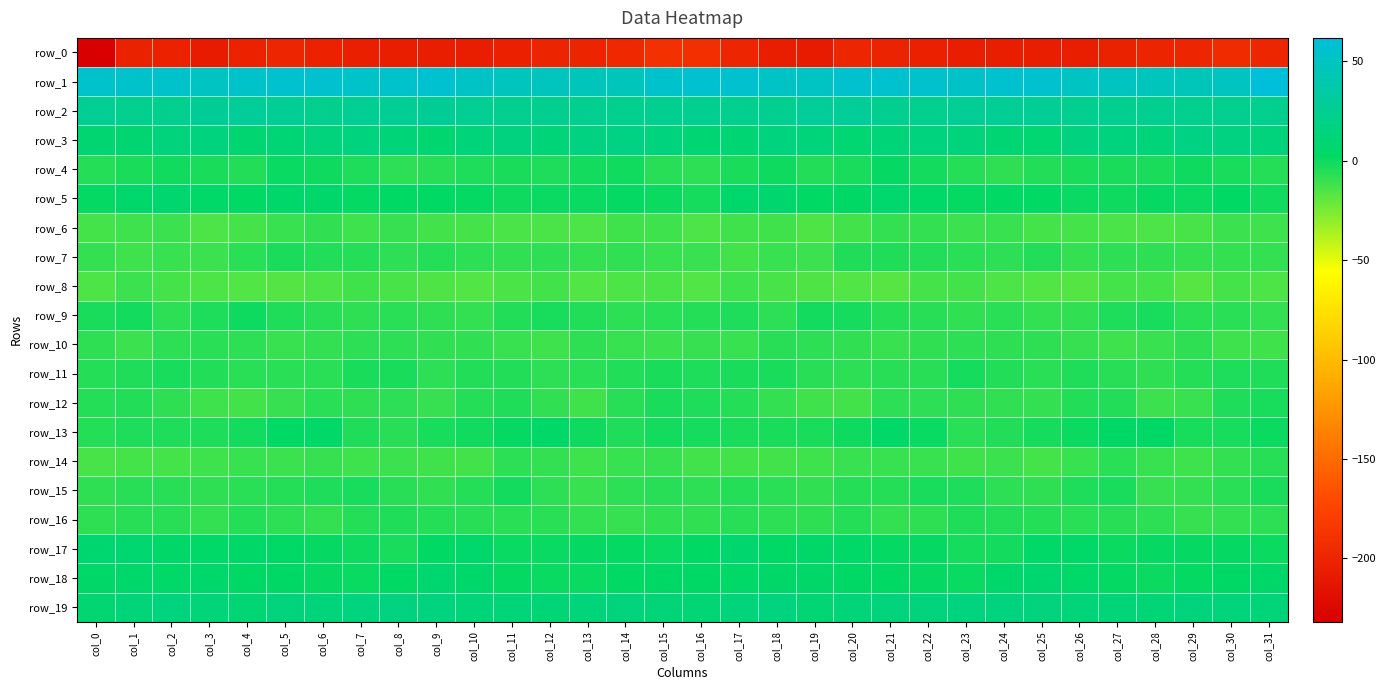

Reading right to left, what are all the values shown in this chart?

row_0: col_31=-198.9	col_30=-195.0	col_29=-199.4	col_28=-200.9	col_27=-202.5	col_26=-205.7	col_25=-205.6	col_24=-205.4	col_23=-205.4	col_22=-204.0	col_21=-201.6	col_20=-200.2	col_19=-207.8	col_18=-205.8	col_17=-200.2	col_16=-191.1	col_15=-190.4	col_14=-197.3	col_13=-200.4	col_12=-200.9	col_11=-204.3	col_10=-205.7	col_9=-205.5	col_8=-205.6	col_7=-204.6	col_6=-203.7	col_5=-199.7	col_4=-202.8	col_3=-208.2	col_2=-203.7	col_1=-202.2	col_0=-231.9
row_1: col_31=61.8	col_30=49.1	col_29=45.4	col_28=47.7	col_27=48.6	col_26=49.8	col_25=55.7	col_24=56.3	col_23=52.9	col_22=55.1	col_21=56.1	col_20=55.6	col_19=50.4	col_18=52.0	col_17=55.9	col_16=57.2	col_15=54.3	col_14=46.3	col_13=45.9	col_12=48.4	col_11=48.3	col_10=52.1	col_9=57.0	col_8=54.7	col_7=53.5	col_6=55.7	col_5=56.6	col_4=53.7	col_3=50.0	col_2=53.8	col_1=54.4	col_0=54.4
row_2: col_31=23.6	col_30=23.0	col_29=23.7	col_28=25.0	col_27=24.8	col_26=24.7	col_25=27.2	col_24=27.3	col_23=26.6	col_22=22.8	col_21=24.3	col_20=28.1	col_19=28.8	col_18=24.4	col_17=23.3	col_16=24.3	col_15=24.3	col_14=23.0	col_13=24.2	col_12=24.9	col_11=24.8	col_10=25.4	col_9=27.8	col_8=27.2	col_7=25.6	col_6=22.2	col_5=26.3	col_4=28.5	col_3=27.7	col_2=23.2	col_1=23.4	col_0=26.1
row_3: col_31=14.5	col_30=17.2	col_29=17.8	col_28=13.5	col_27=14.9	col_26=16.0	col_25=8.9	col_24=10.7	col_23=14.2	col_22=15.4	col_21=12.7	col_20=8.8	col_19=13.2	col_18=15.1	col_17=10.4	col_16=9.8	col_15=15.2	col_14=18.1	col_13=16.6	col_12=13.0	col_11=16.5	col_10=13.4	col_9=8.4	col_8=12.6	col_7=15.1	col_6=14.7	col_5=10.8	col_4=9.4	col_3=15.0	col_2=13.7	col_1=9.3	col_0=9.5
row_4: col_31=-5.8	col_30=-2.5	col_29=-0.6	col_28=-3.4	col_27=-3.4	col_26=-3.4	col_25=-5.0	col_24=-8.0	col_23=-5.7	col_22=-1.7	col_21=1.3	col_20=-3.0	col_19=-5.1	col_18=-0.5	col_17=-3.2	col_16=-7.1	col_15=-6.4	col_14=-0.8	col_13=-1.4	col_12=-3.7	col_11=-3.3	col_10=-3.8	col_9=-6.4	col_8=-7.3	col_7=-4.1	col_6=-0.5	col_5=0.4	col_4=-4.8	col_3=-3.5	col_2=-0.8	col_1=-3.1	col_0=-5.7
row_5: col_31=-1.2	col_30=2.5	col_29=0.6	col_28=1.1	col_27=-0.4	col_26=0.9	col_25=2.5	col_24=2.6	col_23=1.7	col_22=4.0	col_21=6.6	col_20=3.0	col_19=2.2	col_18=7.1	col_17=5.7	col_16=-2.3	col_15=0.3	col_14=1.7	col_13=0.8	col_12=0.7	col_11=-0.6	col_10=1.7	col_9=2.4	col_8=2.7	col_7=2.0	col_6=5.4	col_5=5.5	col_4=2.4	col_3=3.4	col_2=7.9	col_1=5.5	col_0=1.8
row_6: col_31=-11.1	col_30=-10.9	col_29=-13.8	col_28=-14.7	col_27=-14.4	col_26=-13.3	col_25=-12.9	col_24=-10.2	col_23=-10.8	col_22=-9.3	col_21=-9.1	col_20=-12.3	col_19=-15.3	col_18=-12.0	col_17=-11.8	col_16=-14.6	col_15=-11.6	col_14=-11.9	col_13=-14.7	col_12=-14.4	col_11=-14.2	col_10=-12.8	col_9=-12.6	col_8=-9.4	col_7=-11.1	col_6=-8.4	col_5=-10.4	col_4=-13.2	col_3=-15.0	col_2=-10.7	col_1=-11.4	col_0=-13.3
row_7: col_31=-9.3	col_30=-9.0	col_29=-9.0	col_28=-8.1	col_27=-7.3	col_26=-8.9	col_25=-4.9	col_24=-7.5	col_23=-6.7	col_22=-4.8	col_21=-4.2	col_20=-4.6	col_19=-10.5	col_18=-9.9	col_17=-12.5	col_16=-10.4	col_15=-9.9	col_14=-8.4	col_13=-9.3	col_12=-7.2	col_11=-8.2	col_10=-7.3	col_9=-5.4	col_8=-7.5	col_7=-5.9	col_6=-4.8	col_5=-3.3	col_4=-6.9	col_3=-10.8	col_2=-10.5	col_1=-11.4	col_0=-8.8
row_8: col_31=-14.5	col_30=-12.9	col_29=-17.0	col_28=-13.2	col_27=-13.0	col_26=-16.4	col_25=-15.7	col_24=-14.9	col_23=-12.8	col_22=-12.8	col_21=-17.0	col_20=-16.0	col_19=-15.5	col_18=-13.8	col_17=-11.6	col_16=-15.7	col_15=-14.5	col_14=-14.6	col_13=-16.2	col_12=-12.2	col_11=-14.5	col_10=-16.1	col_9=-15.6	col_8=-13.8	col_7=-12.2	col_6=-14.8	col_5=-16.5	col_4=-15.9	col_3=-14.8	col_2=-12.8	col_1=-10.7	col_0=-14.5
row_9: col_31=-8.9	col_30=-6.7	col_29=-6.9	col_28=-2.9	col_27=-3.9	col_26=-8.3	col_25=-9.1	col_24=-6.8	col_23=-8.3	col_22=-6.3	col_21=-5.7	col_20=-1.9	col_19=-1.8	col_18=-7.2	col_17=-3.9	col_16=-5.6	col_15=-6.8	col_14=-7.2	col_13=-5.2	col_12=-2.8	col_11=-5.2	col_10=-9.2	col_9=-8.1	col_8=-7.0	col_7=-7.8	col_6=-5.9	col_5=-4.6	col_4=-0.6	col_3=-3.7	col_2=-7.2	col_1=-1.5	col_0=-3.1
row_10: col_31=-11.9	col_30=-11.5	col_29=-7.9	col_28=-10.0	col_27=-11.4	col_26=-9.3	col_25=-8.0	col_24=-8.1	col_23=-7.1	col_22=-8.4	col_21=-10.5	col_20=-8.8	col_19=-7.4	col_18=-6.3	col_17=-10.0	col_16=-9.3	col_15=-10.8	col_14=-10.2	col_13=-7.8	col_12=-11.3	col_11=-10.4	col_10=-8.7	col_9=-8.4	col_8=-7.4	col_7=-7.3	col_6=-9.3	col_5=-10.2	col_4=-7.6	col_3=-7.0	col_2=-7.3	col_1=-10.6	col_0=-8.0
row_11: col_31=-4.4	col_30=-4.1	col_29=-5.8	col_28=-8.0	col_27=-6.1	col_26=-4.3	col_25=-6.7	col_24=-5.1	col_23=-2.2	col_22=-6.2	col_21=-5.9	col_20=-7.6	col_19=-6.0	col_18=-3.3	col_17=-3.1	col_16=-4.0	col_15=-3.5	col_14=-4.8	col_13=-6.8	col_12=-7.4	col_11=-4.9	col_10=-5.0	col_9=-7.0	col_8=-3.2	col_7=-3.4	col_6=-6.7	col_5=-6.6	col_4=-6.9	col_3=-5.2	col_2=-2.7	col_1=-4.3	col_0=-5.9
row_12: col_31=-3.0	col_30=-4.1	col_29=-10.4	col_28=-10.8	col_27=-5.0	col_26=-4.8	col_25=-8.8	col_24=-8.7	col_23=-7.8	col_22=-7.2	col_21=-7.3	col_20=-12.2	col_19=-12.0	col_18=-9.2	col_17=-5.7	col_16=-4.1	col_15=-3.1	col_14=-6.4	col_13=-11.9	col_12=-8.2	col_11=-4.7	col_10=-5.8	col_9=-9.6	col_8=-7.6	col_7=-8.1	col_6=-6.7	col_5=-9.5	col_4=-12.6	col_3=-11.1	col_2=-7.9	col_1=-5.3	col_0=-5.9
row_13: col_31=-0.1	col_30=-2.7	col_29=-3.0	col_28=3.0	col_27=2.8	col_26=-0.1	col_25=-2.0	col_24=-5.1	col_23=-6.6	col_22=0.9	col_21=4.3	col_20=-0.6	col_19=-3.3	col_18=-3.6	col_17=-3.6	col_16=-2.3	col_15=-1.4	col_14=-4.2	col_13=-0.7	col_12=3.8	col_11=1.3	col_10=-0.8	col_9=-3.0	col_8=-6.1	col_7=-4.6	col_6=3.5	col_5=2.4	col_4=-1.7	col_3=-3.6	col_2=-3.8	col_1=-4.0	col_0=-5.8
row_14: col_31=-6.5	col_30=-9.1	col_29=-11.4	col_28=-10.2	col_27=-6.8	col_26=-10.3	col_25=-13.2	col_24=-10.7	col_23=-12.0	col_22=-9.9	col_21=-10.2	col_20=-10.0	col_19=-11.3	col_18=-12.5	col_17=-12.8	col_16=-12.2	col_15=-9.8	col_14=-10.4	col_13=-11.5	col_12=-8.8	col_11=-7.2	col_10=-12.3	col_9=-12.2	col_8=-10.7	col_7=-11.5	col_6=-9.8	col_5=-10.5	col_4=-10.0	col_3=-11.5	col_2=-13.0	col_1=-13.1	col_0=-13.8
row_15: col_31=-3.1	col_30=-6.7	col_29=-9.2	col_28=-9.8	col_27=-2.9	col_26=-3.7	col_25=-8.0	col_24=-7.3	col_23=-3.8	col_22=-2.6	col_21=-5.4	col_20=-5.8	col_19=-8.6	col_18=-6.8	col_17=-5.9	col_16=-7.2	col_15=-5.9	col_14=-7.5	col_13=-10.2	col_12=-7.5	col_11=-1.7	col_10=-5.7	col_9=-8.3	col_8=-5.9	col_7=-2.8	col_6=-3.7	col_5=-5.5	col_4=-6.8	col_3=-8.1	col_2=-6.1	col_1=-6.3	col_0=-7.7
row_16: col_31=-7.4	col_30=-9.2	col_29=-9.5	col_28=-7.2	col_27=-6.5	col_26=-6.8	col_25=-5.4	col_24=-5.1	col_23=-4.6	col_22=-8.0	col_21=-9.0	col_20=-5.6	col_19=-8.0	col_18=-7.4	col_17=-5.9	col_16=-8.4	col_15=-8.7	col_14=-9.3	col_13=-8.9	col_12=-6.8	col_11=-6.5	col_10=-6.3	col_9=-5.7	col_8=-4.5	col_7=-5.7	col_6=-9.0	col_5=-7.3	col_4=-5.7	col_3=-8.8	col_2=-6.3	col_1=-5.9	col_0=-7.8
row_17: col_31=0.2	col_30=1.5	col_29=1.1	col_28=1.4	col_27=-0.0	col_26=3.8	col_25=4.4	col_24=-1.4	col_23=-2.1	col_22=1.2	col_21=2.0	col_20=3.8	col_19=4.8	col_18=3.2	col_17=6.9	col_16=2.4	col_15=0.4	col_14=1.9	col_13=1.1	col_12=0.7	col_11=0.5	col_10=5.3	col_9=2.5	col_8=-3.0	col_7=-0.6	col_6=1.5	col_5=2.7	col_4=4.6	col_3=3.9	col_2=4.7	col_1=7.9	col_0=7.9
row_18: col_31=4.9	col_30=3.2	col_29=1.6	col_28=0.0	col_27=1.9	col_26=3.6	col_25=7.5	col_24=5.1	col_23=0.6	col_22=1.6	col_21=2.3	col_20=3.1	col_19=4.9	col_18=4.6	col_17=3.5	col_16=3.0	col_15=2.9	col_14=2.5	col_13=0.7	col_12=0.7	col_11=2.1	col_10=5.0	col_9=8.0	col_8=2.4	col_7=0.9	col_6=1.5	col_5=3.3	col_4=3.0	col_3=6.0	col_2=3.5	col_1=5.3	col_0=4.9
row_19: col_31=12.4	col_30=13.5	col_29=14.5	col_28=11.3	col_27=12.0	col_26=12.0	col_25=14.7	col_24=15.6	col_23=15.8	col_22=14.0	col_21=14.7	col_20=12.0	col_19=10.0	col_18=15.4	col_17=13.2	col_16=10.5	col_15=11.8	col_14=13.9	col_13=13.5	col_12=11.1	col_11=12.2	col_10=12.5	col_9=15.5	col_8=16.1	col_7=15.3	col_6=13.6	col_5=14.6	col_4=10.2	col_3=12.2	col_2=15.3	col_1=13.0	col_0=9.3